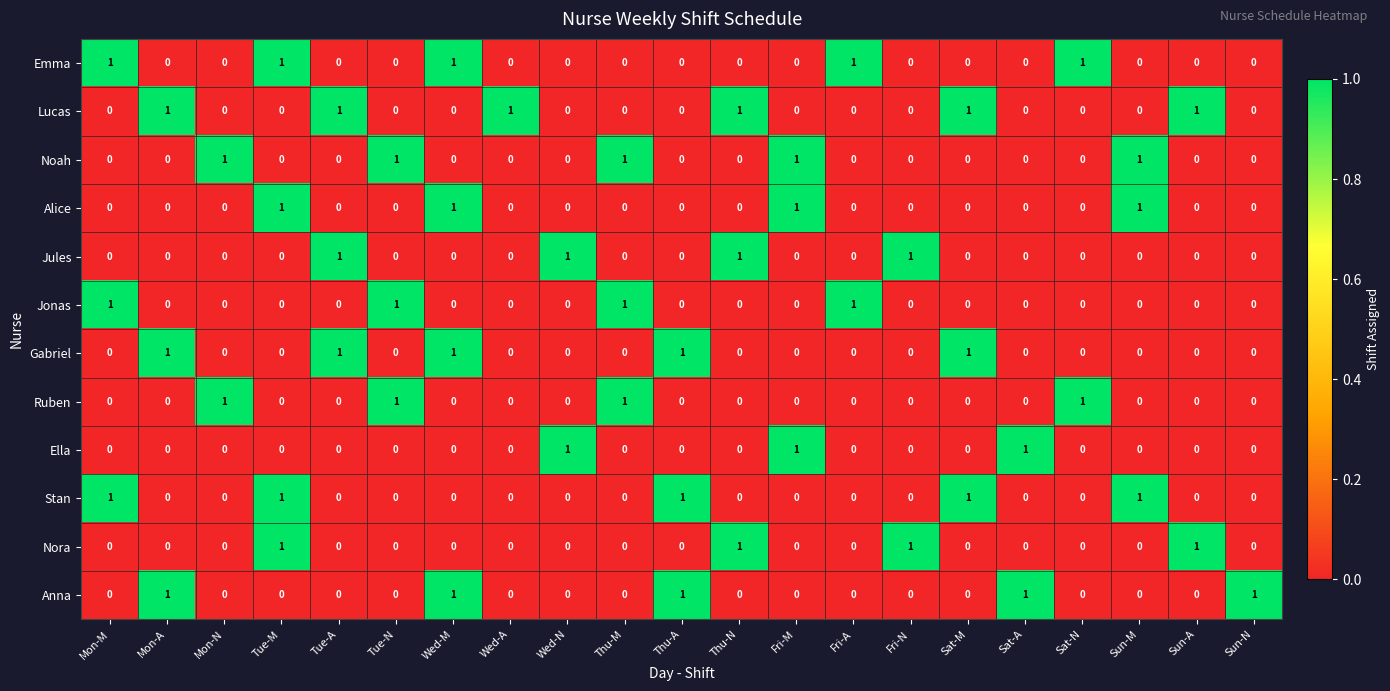

Count the Jonas values in the range 0 to 1.

21